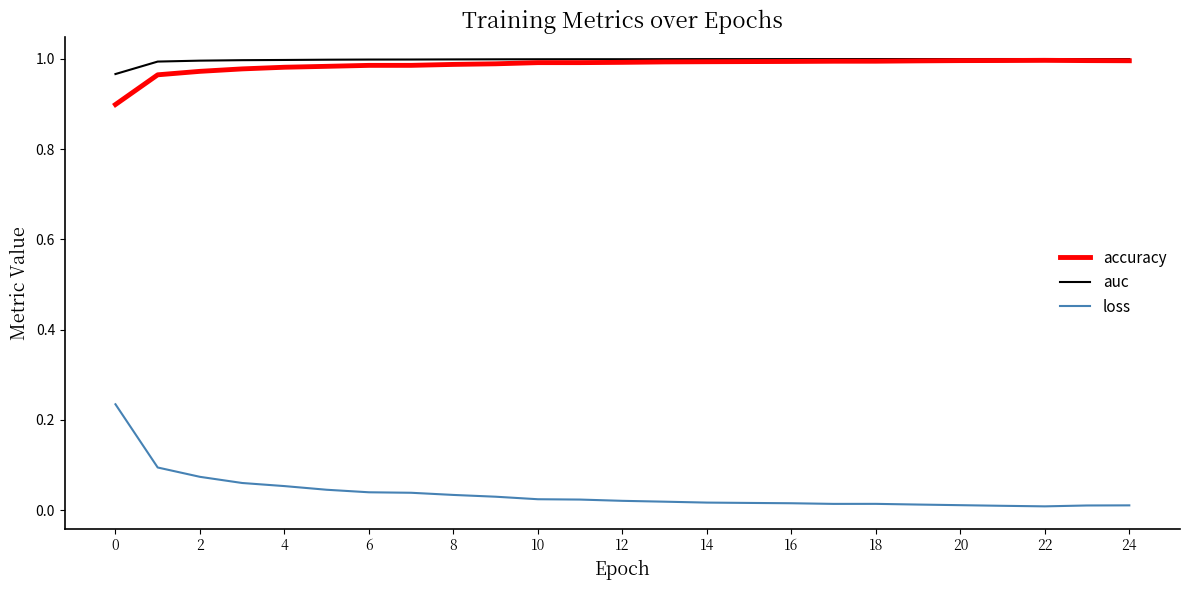

True or false: auc and loss cross at least once.

False